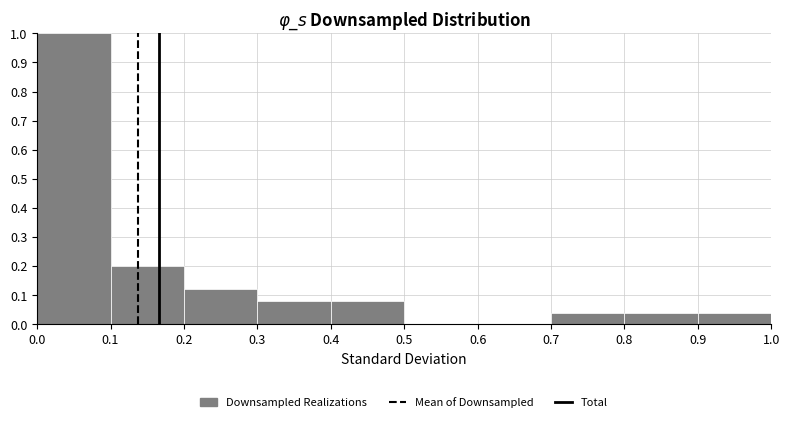

How tall is the bar that spans 0.2 to 0.3 on the x-axis? The values are not printed on the chart, so give them approximately, as read against the axis.

0.12